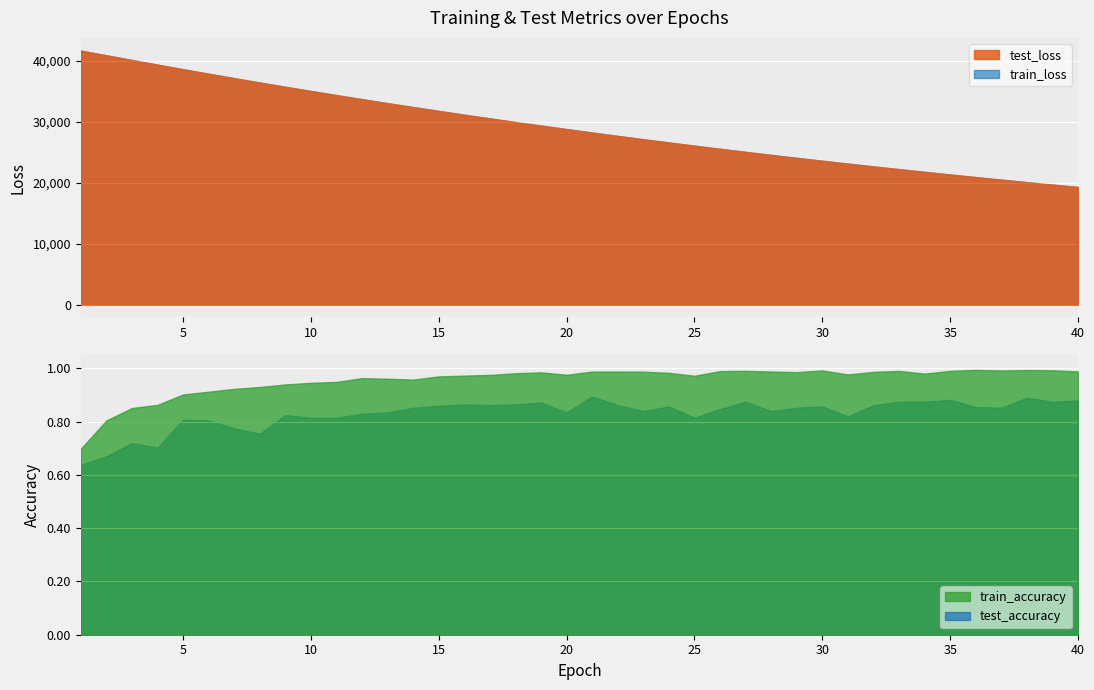

How many distinct data groups are displayed?

4